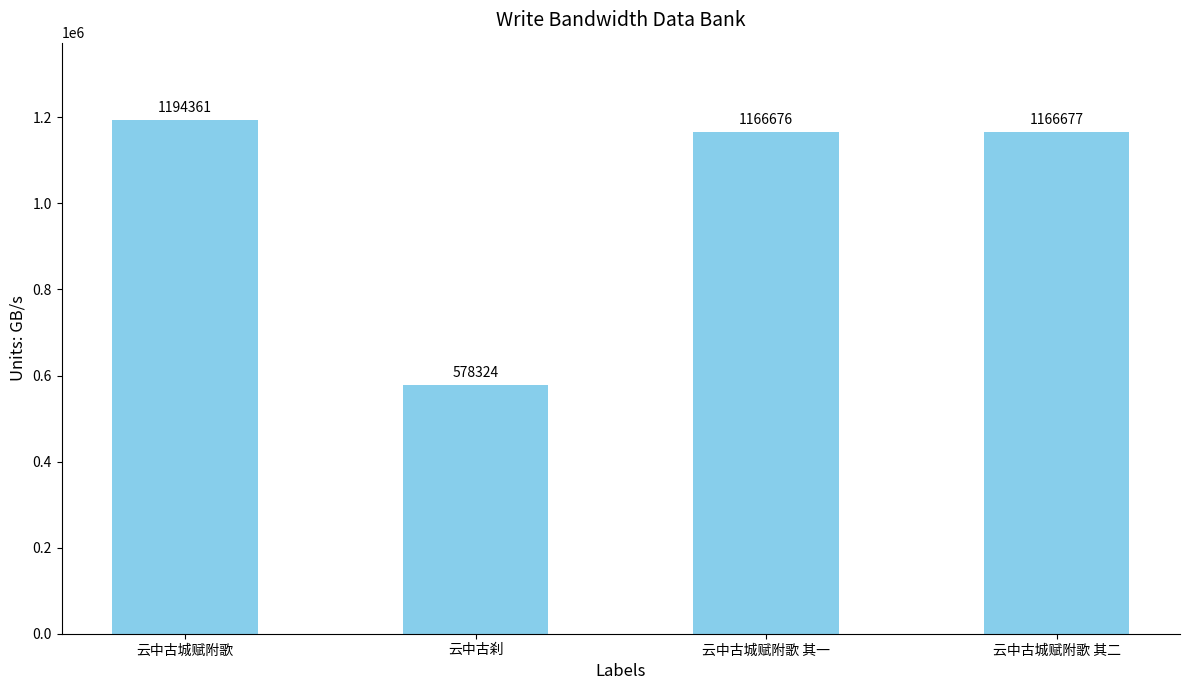

Reading right to left, what are all the values shown in this chart?

1166677	1166676	578324	1194361